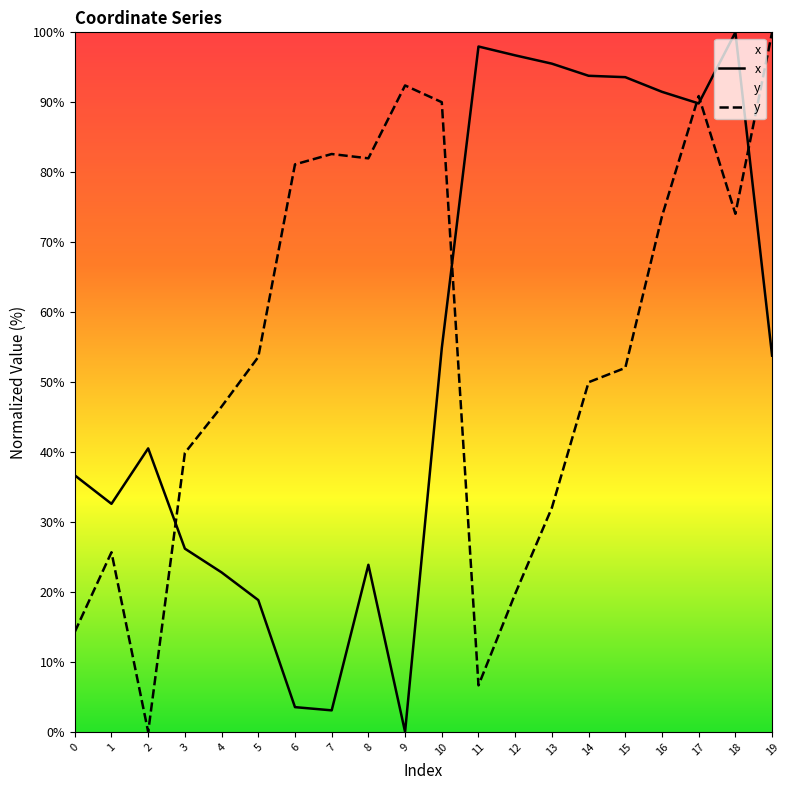

At which category does x reach its first local peak?

2